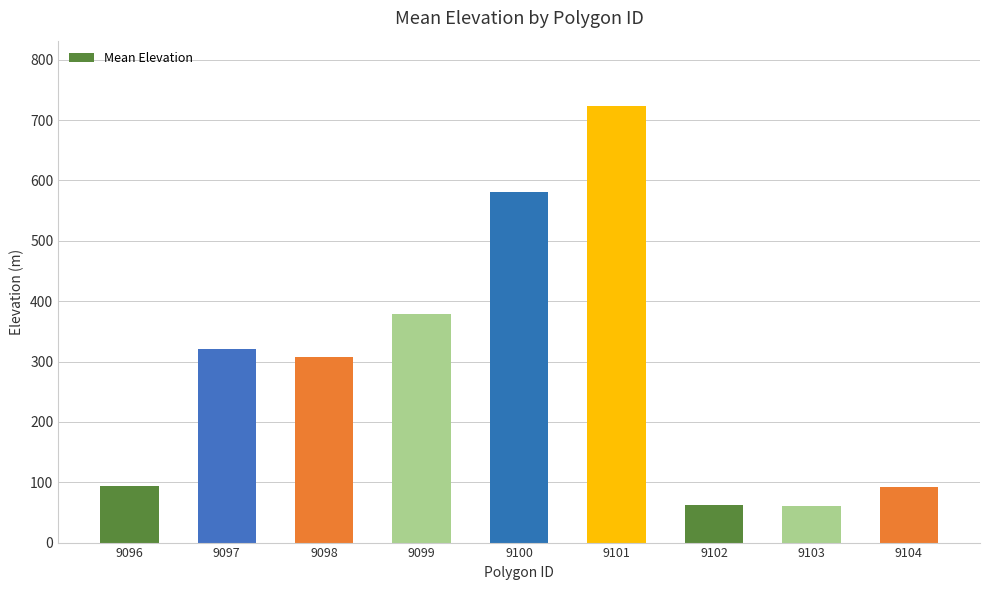

Is it true that the value at 9104 is 64.0?

False